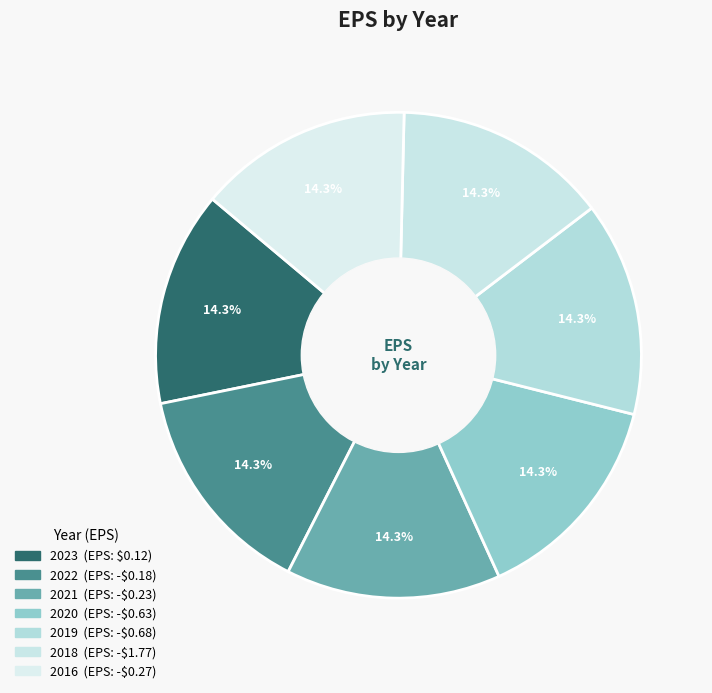

How many slices are in this pie chart?

7